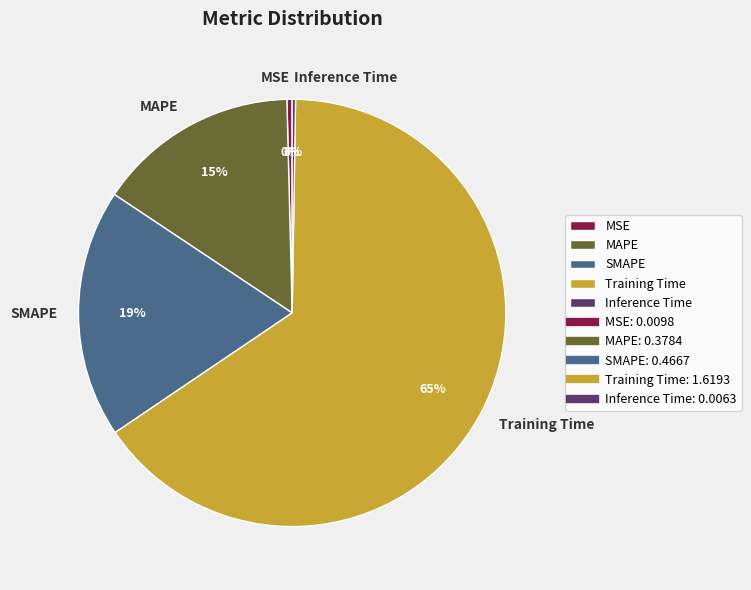

To the nearest percent, what is the average slice percentage?

20%